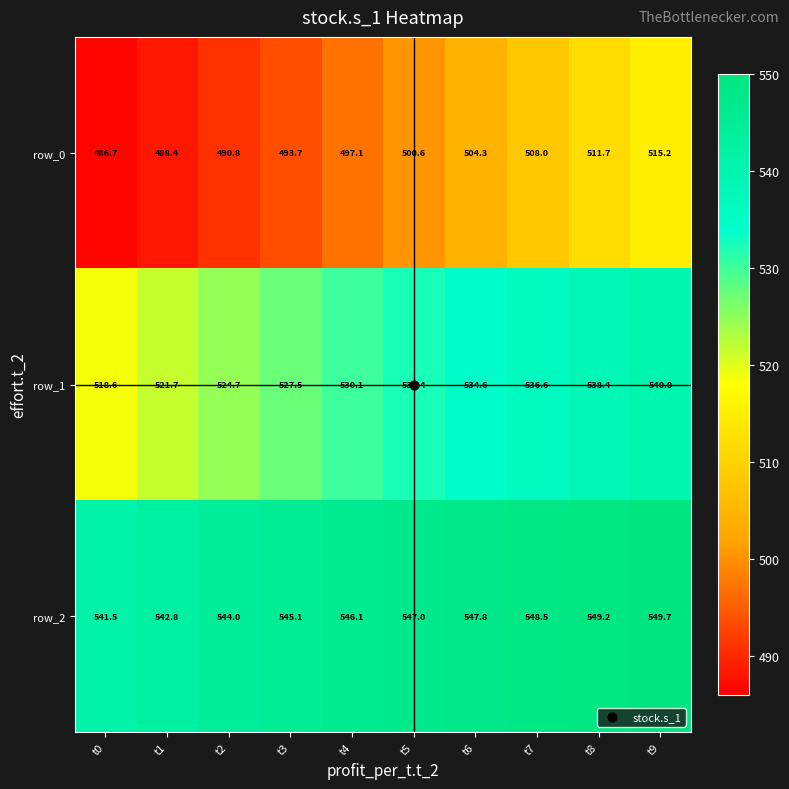

Where does the row_0 series first go above 500?

t5